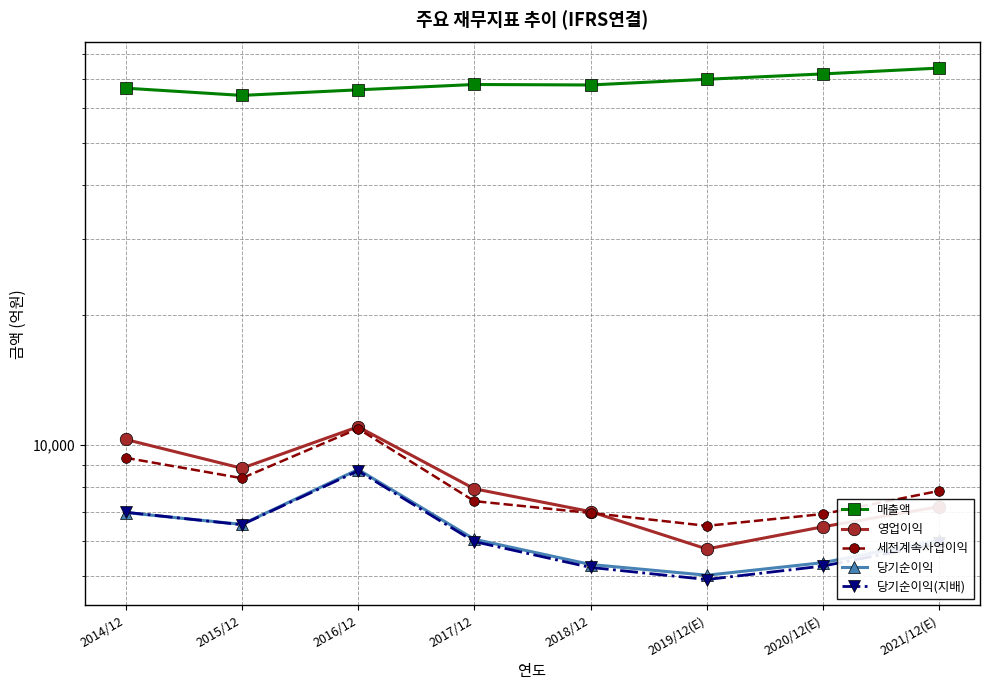

At which category is the sum across all series the highest?

2016/12